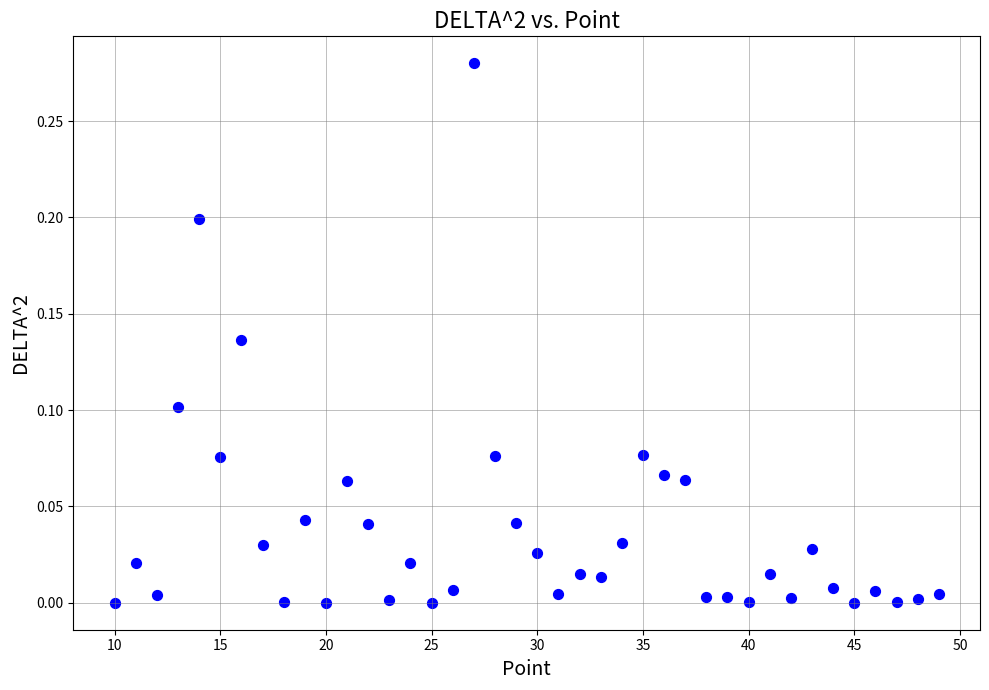

What is the range of X values (max minus min)?

39.0